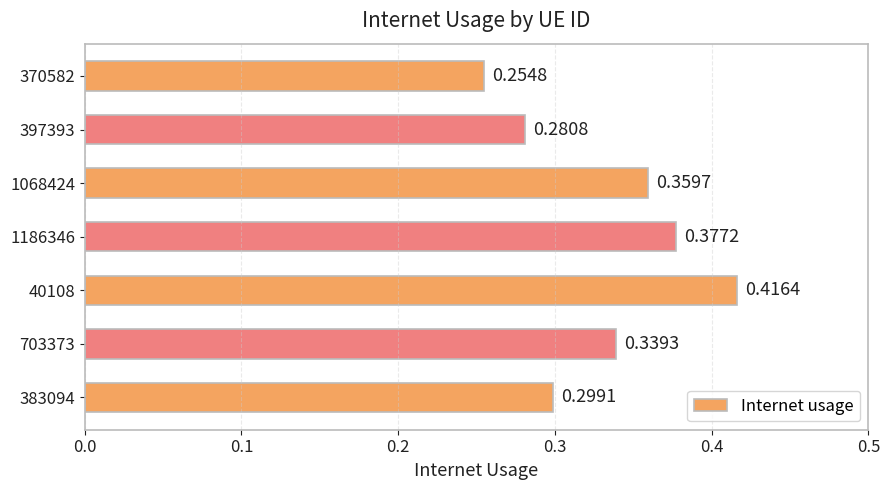

Does the chart contain any negative values?

No